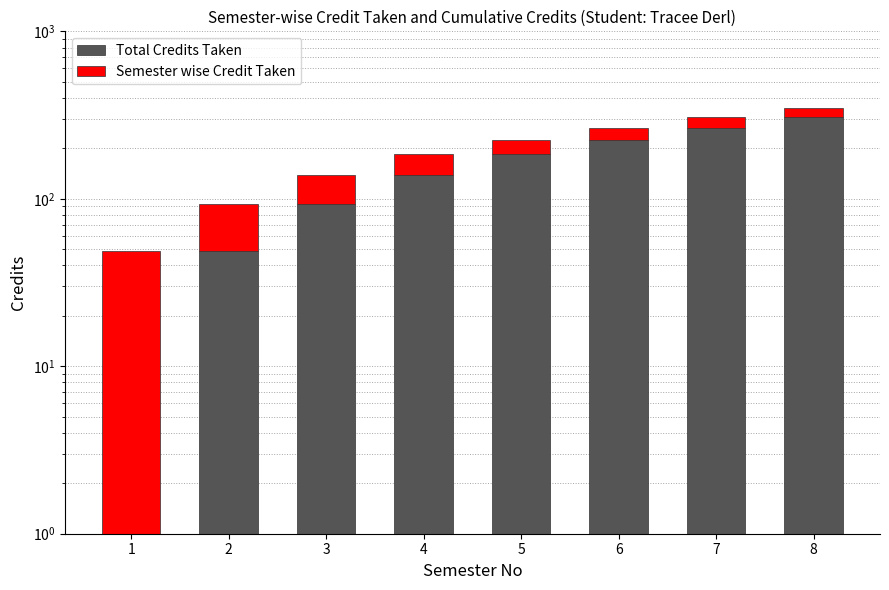

What is the average value of the Total Credits Taken series?

158